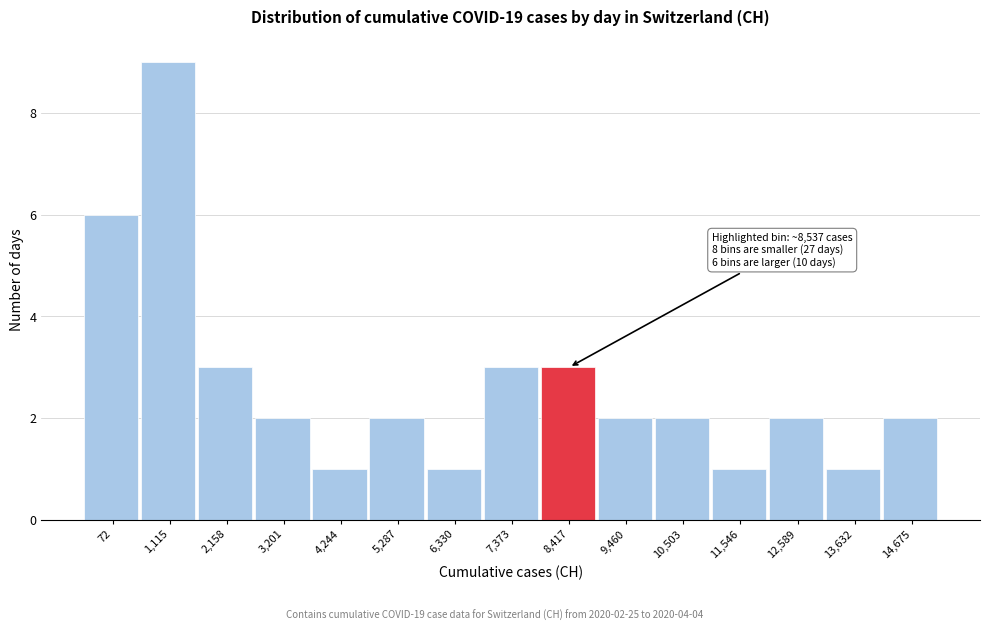

Reading left to right, what are all the values shown in this chart?

6	9	3	2	1	2	1	3	3	2	2	1	2	1	2